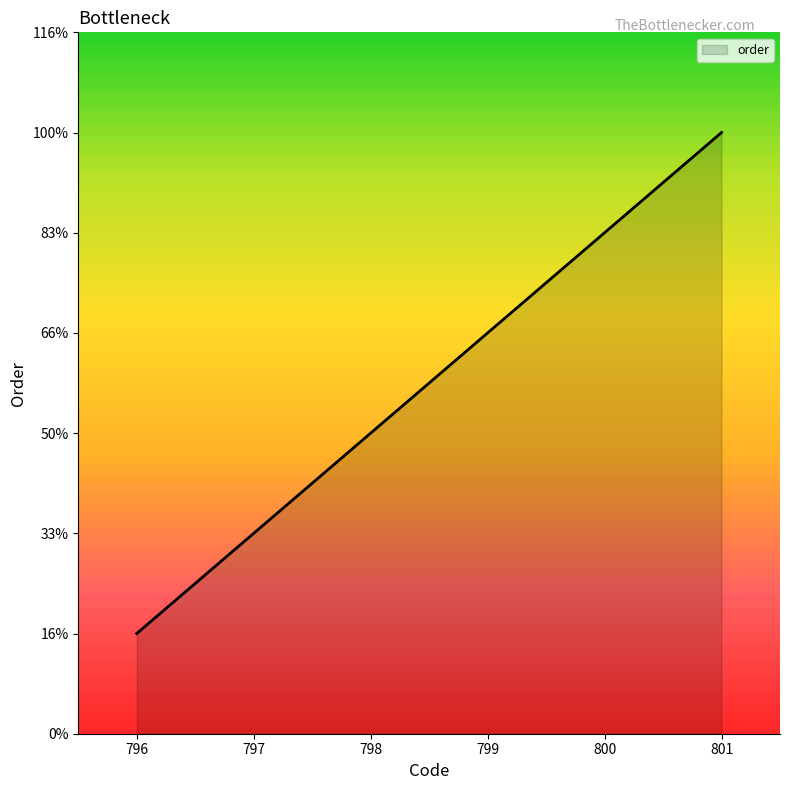

List the labels in order of value, smallest first.

796, 797, 798, 799, 800, 801